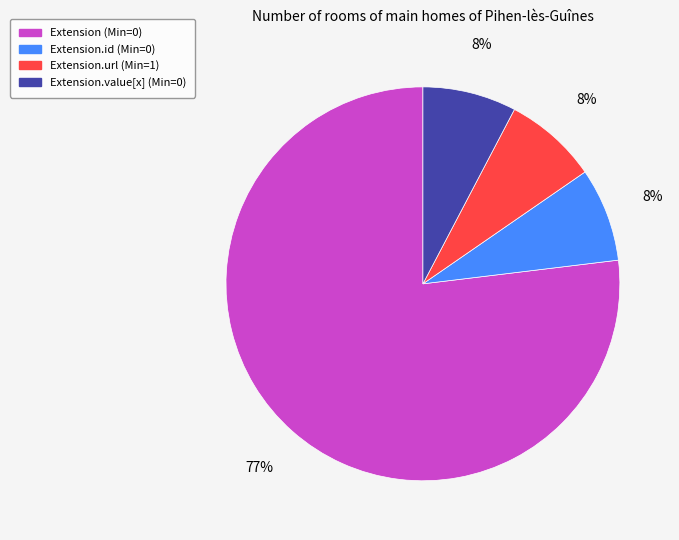

Does any single category account for the majority?

Yes